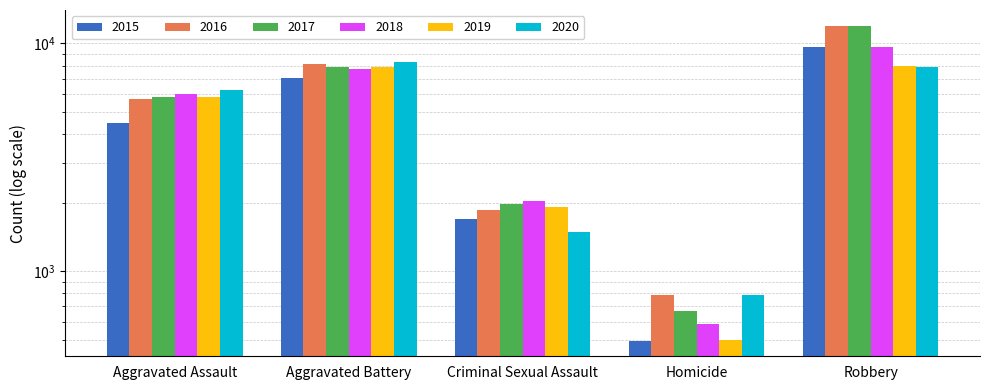

Which series has the widest spread of values?

2017